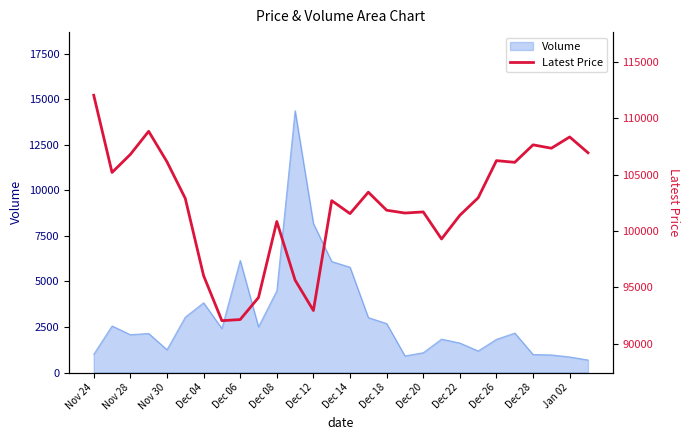

At which label is Volume closest to 7535?

Dec 12